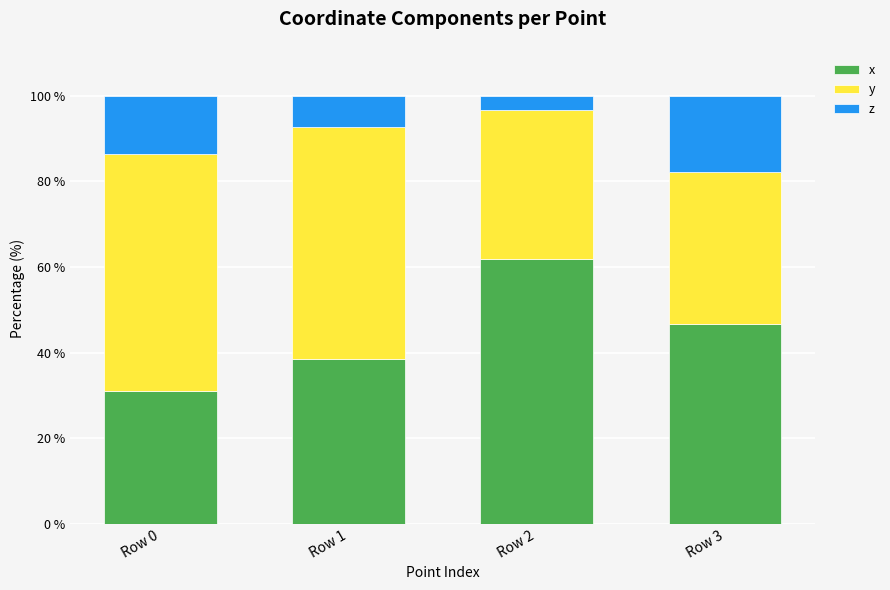

At which label is x closest to 46?

Row 3